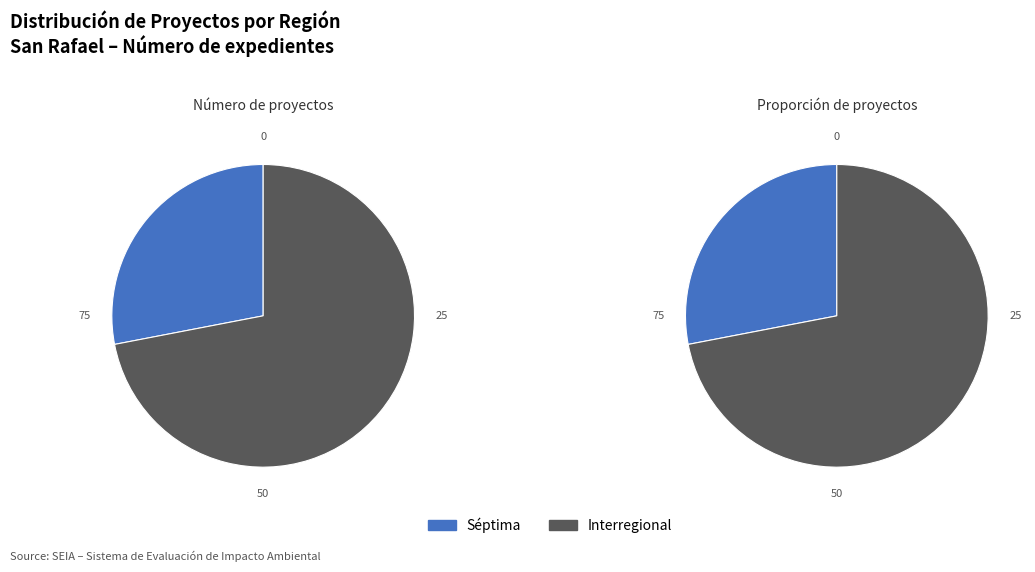

What percentage is the Séptima slice, to the nearest percent?

28%